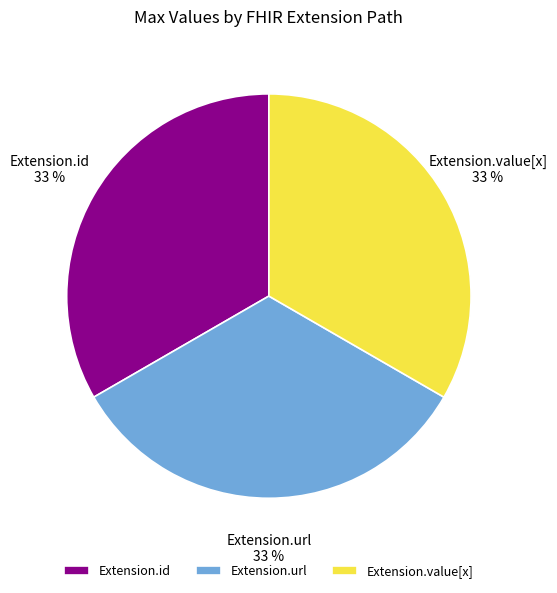

The Extension.url slice represents 19% of the pie. True or false?

False